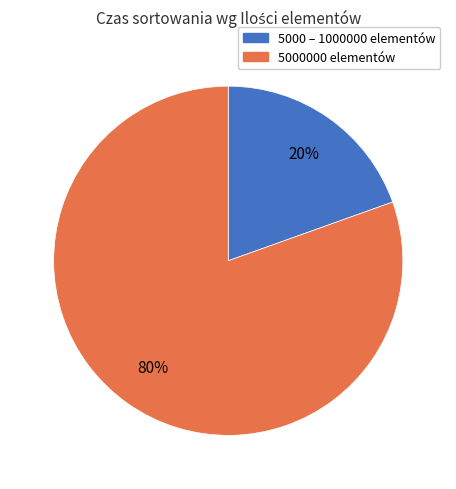

Is there a majority slice in this chart?

Yes